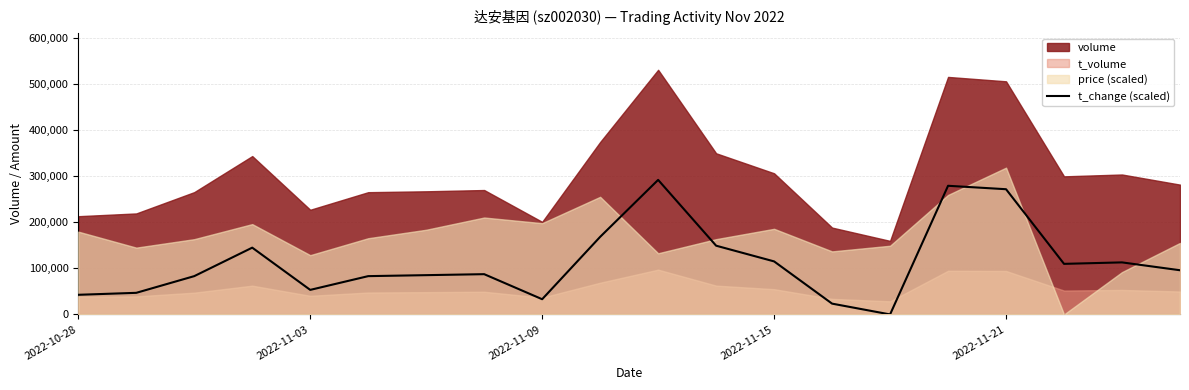

What is the maximum value for t_change (scaled)?

292408.6